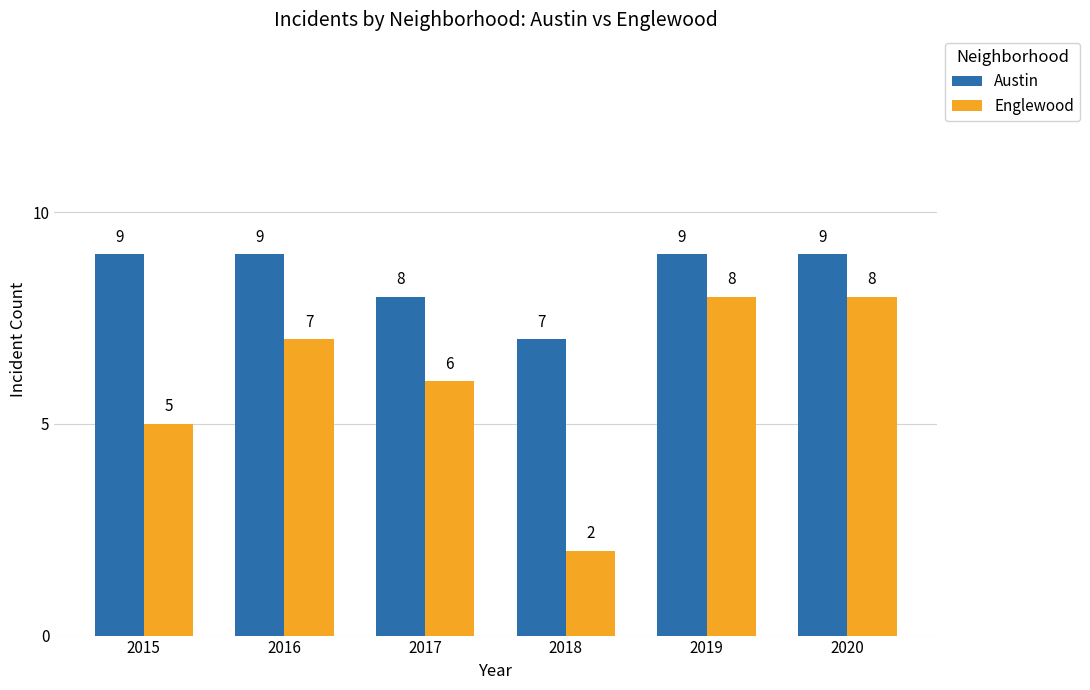

What are all the series names shown in the legend?

Austin, Englewood